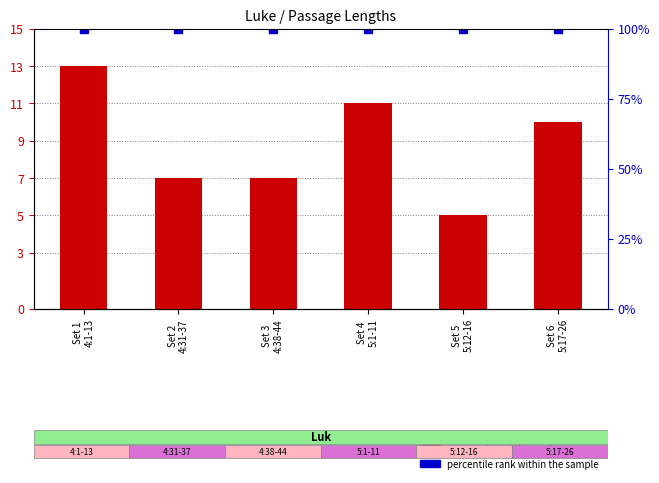

Reading left to right, extract all data points from this chart.

passage length (verses): 13	7	7	11	5	10
percentile rank: 100	100	100	100	100	100